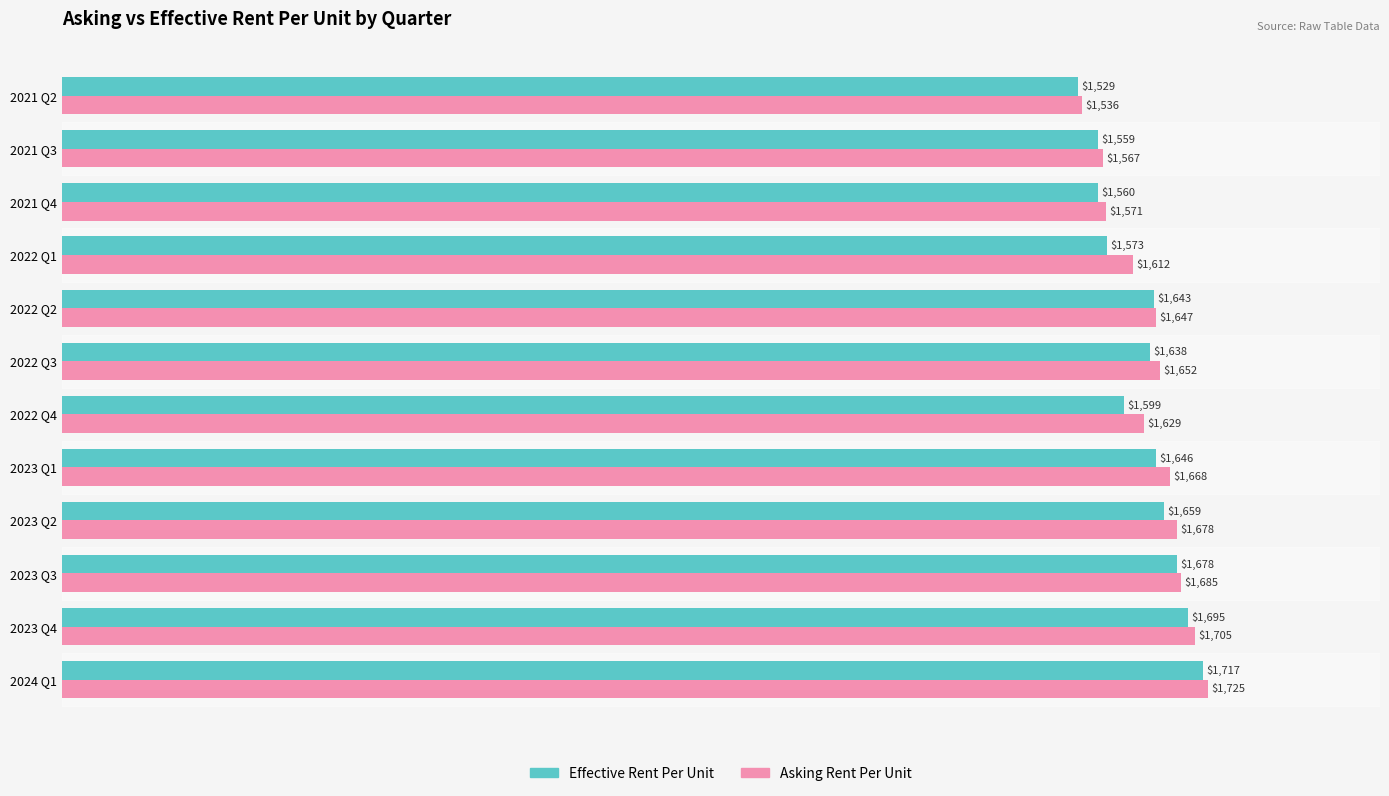

What is the maximum value shown in the chart?

1725